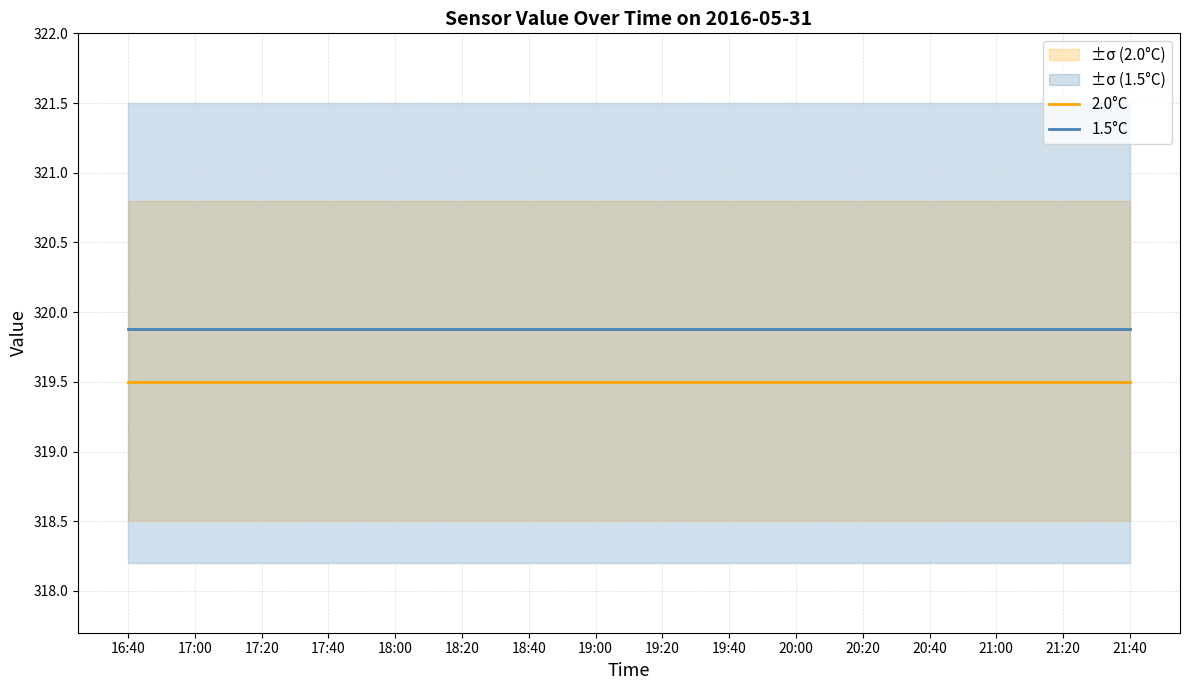

True or false: 1.5°C and 2.0°C cross at least once.

False